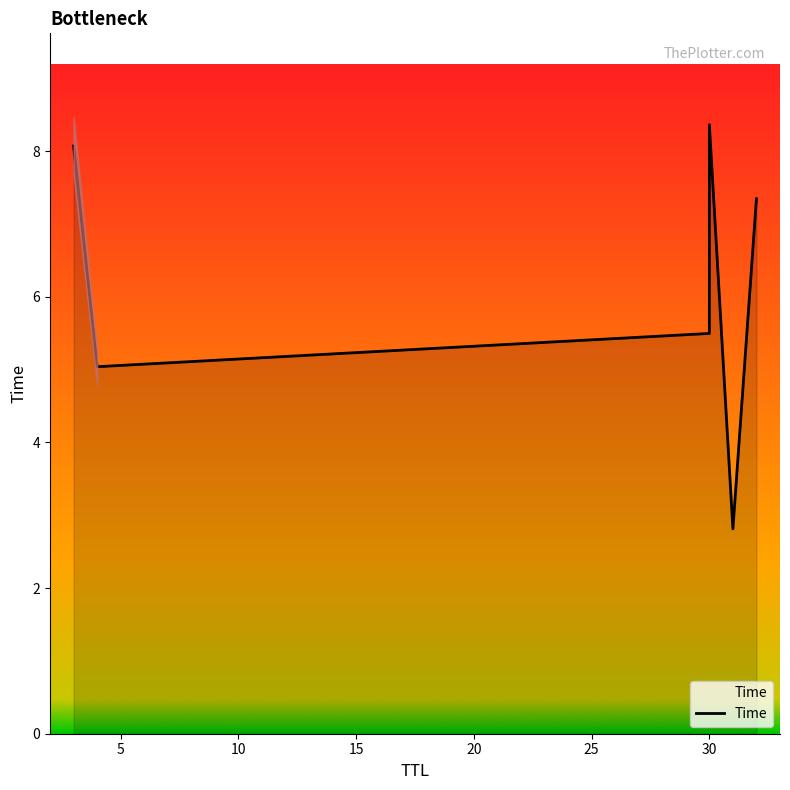

How many lines are shown in the chart?

1